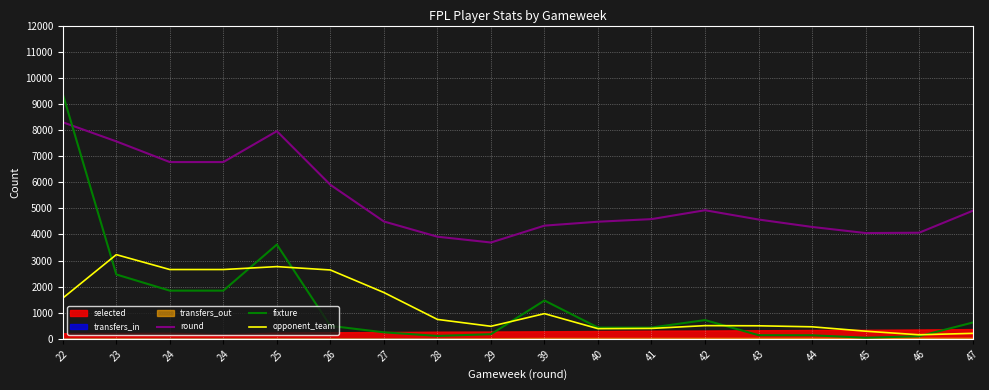

What is the difference between the maximum and second lowest values in the round series?

4382